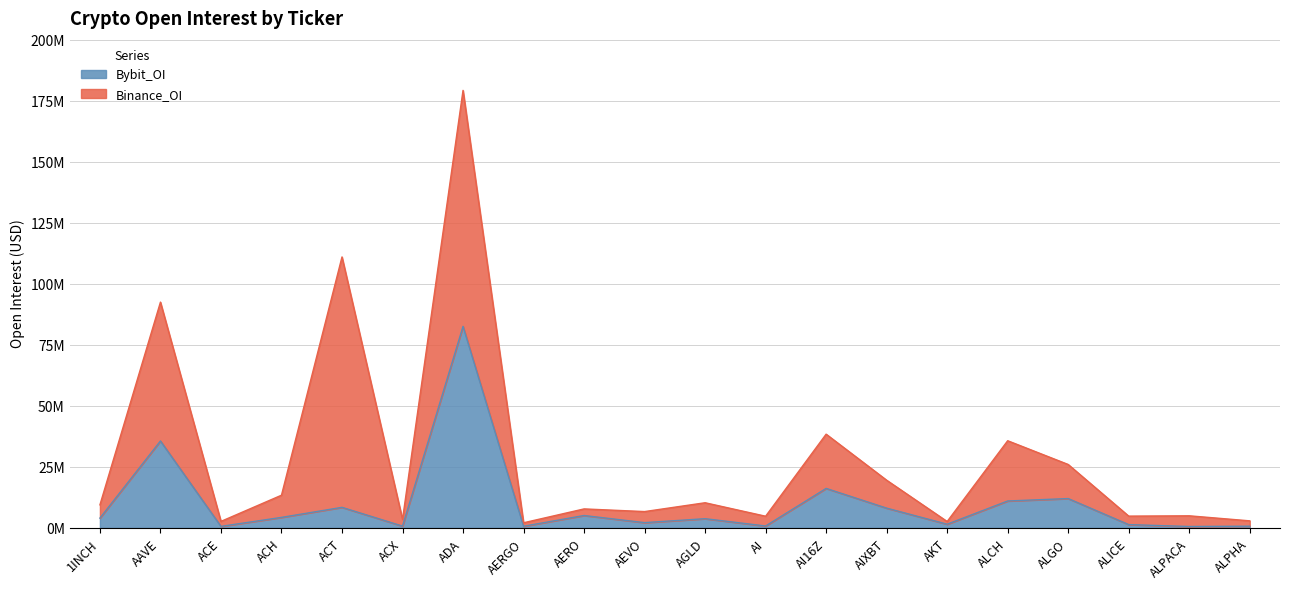

At which label is the value closest to 41565239?

AAVE